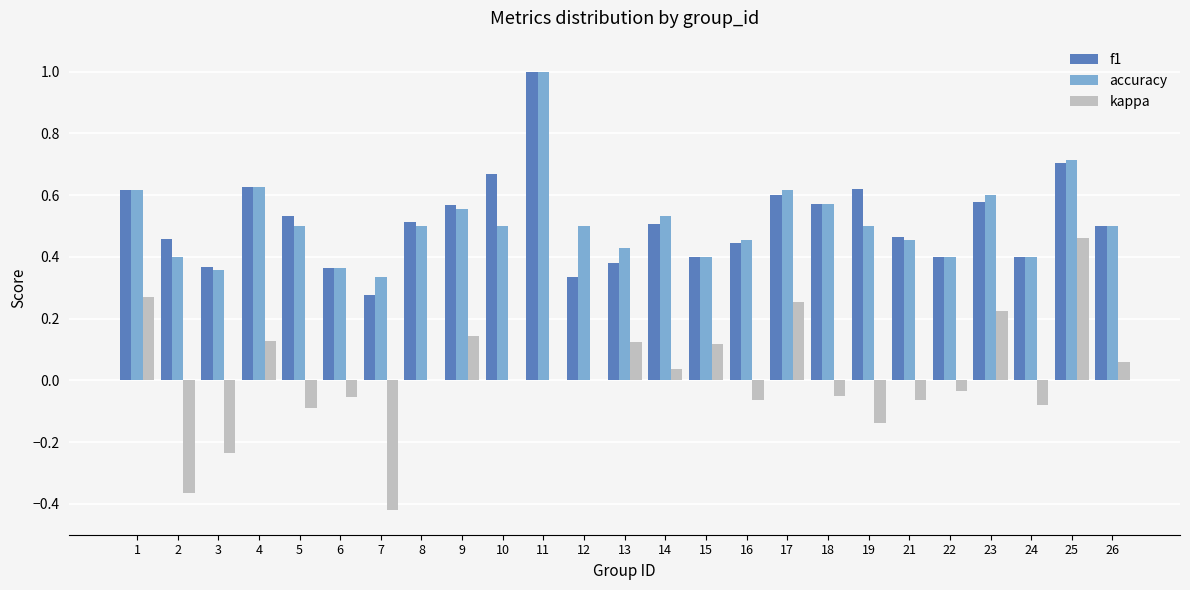

What is the sum of all accuracy values?

12.8